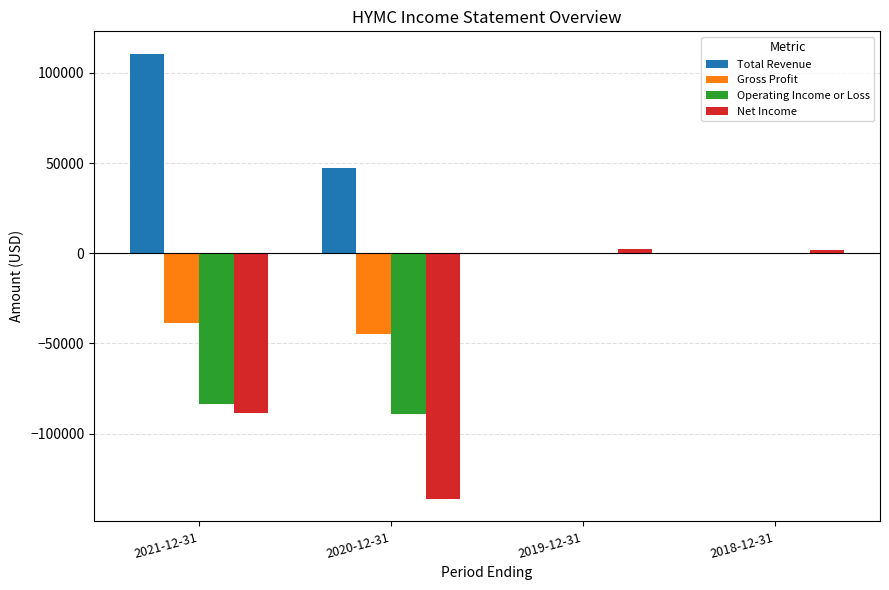

The value of Net Income at 2021-12-31 is -147392. True or false?

False